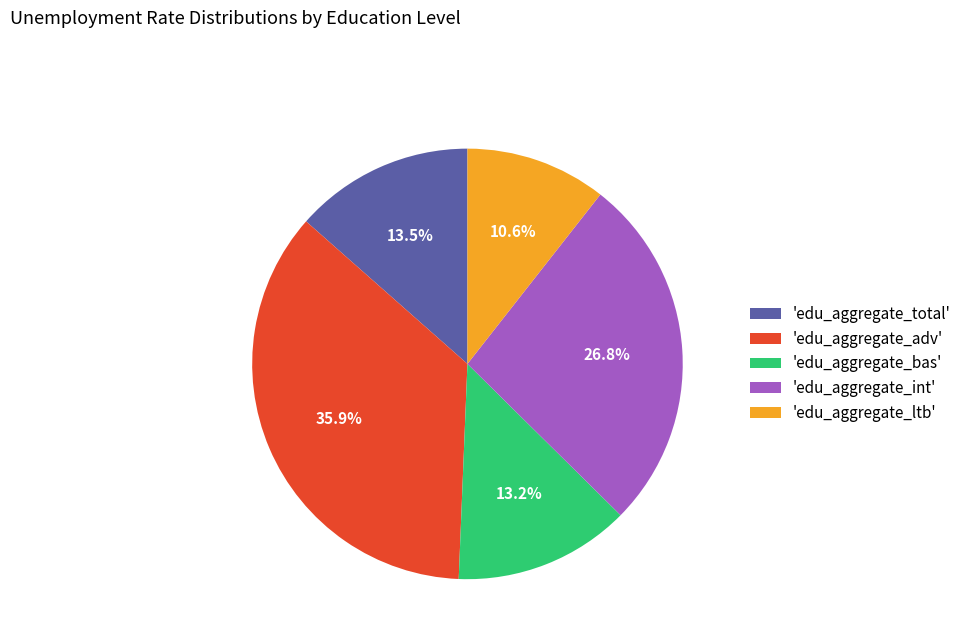

Is there a majority slice in this chart?

No